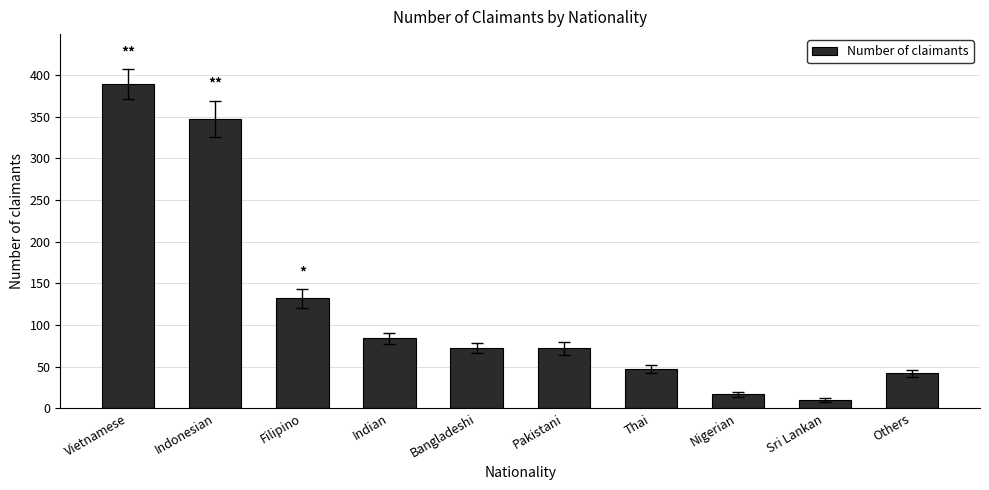

Approximately how many times larger is the value at Bangladeshi compared to Sri Lankan?

7.3